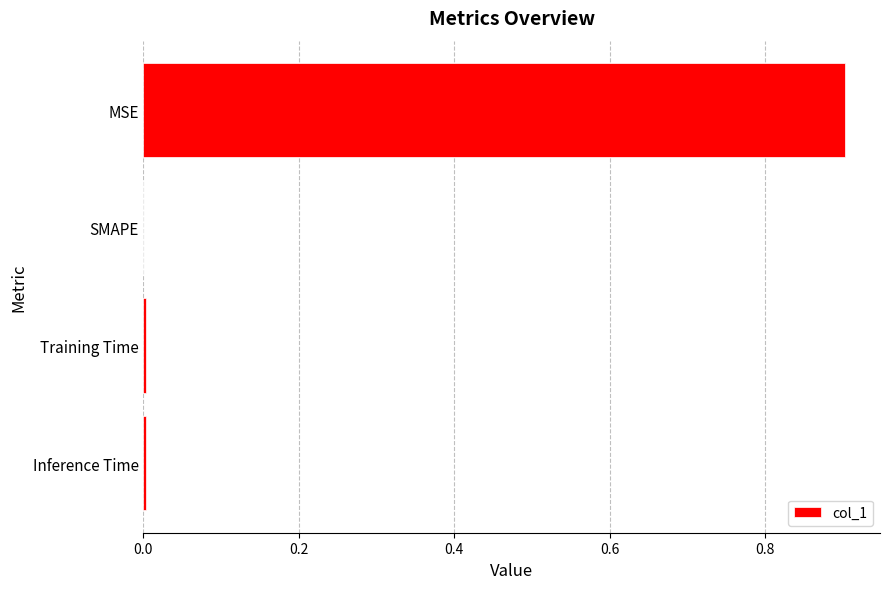

True or false: the data shows 0.9 at MSE.

True